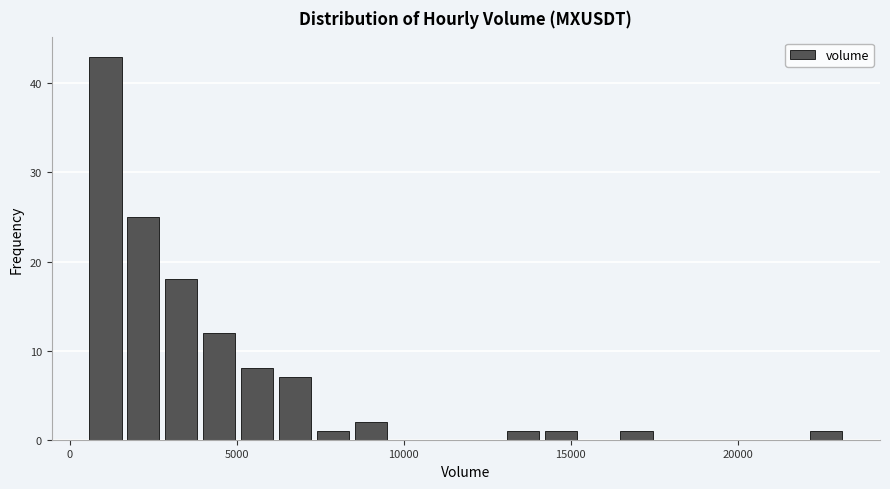

Around what value on the x-axis is the tallest bar? Give the approximate position of its centre, as read against the axis.

1000